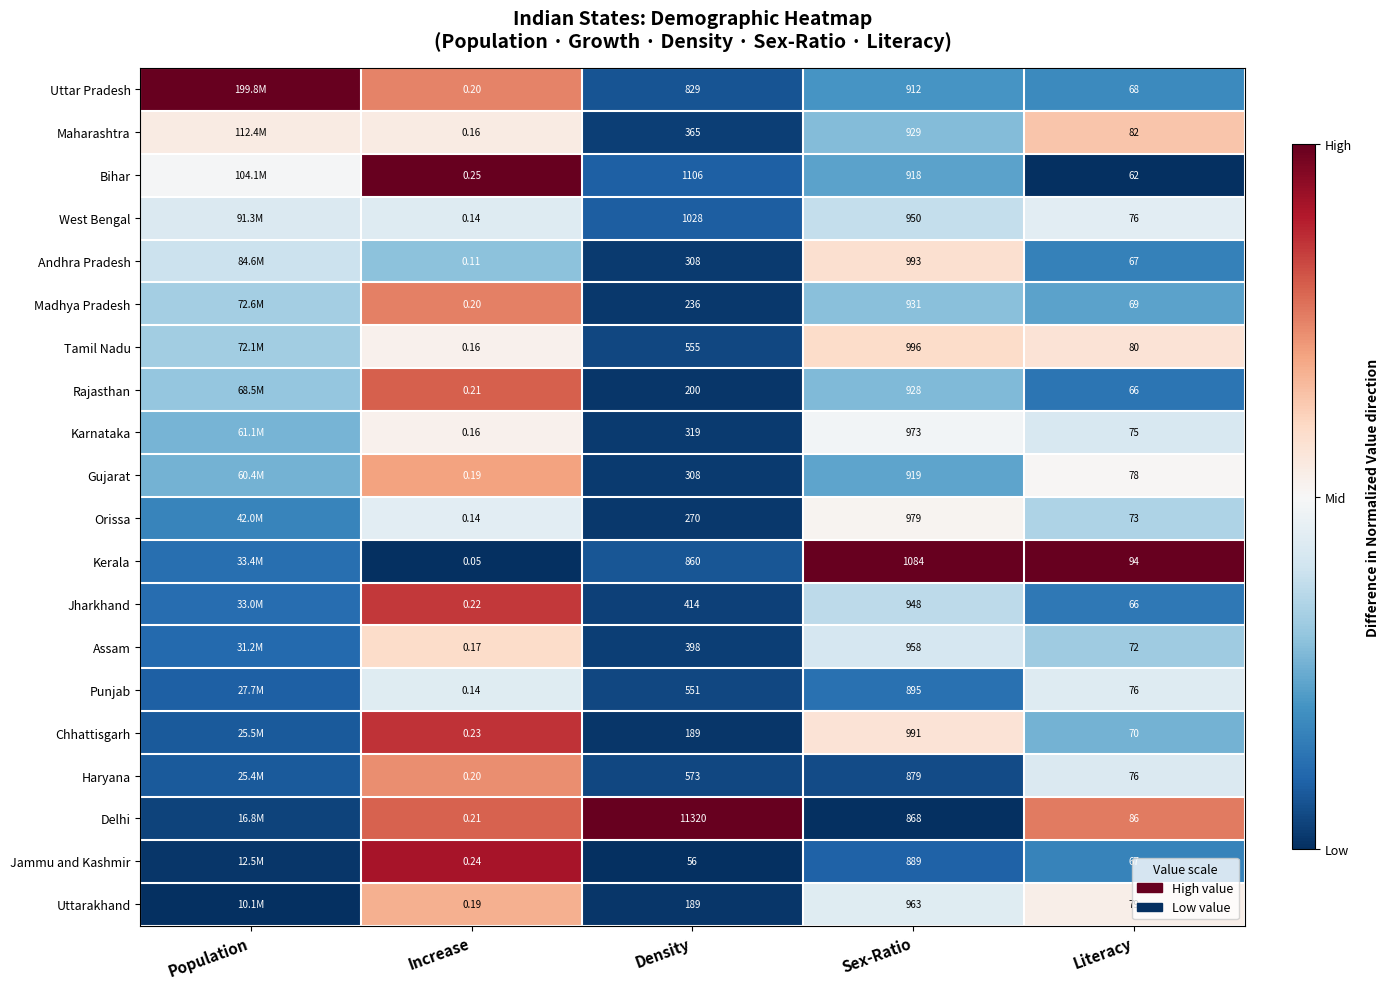

How many series are shown in this chart?

20